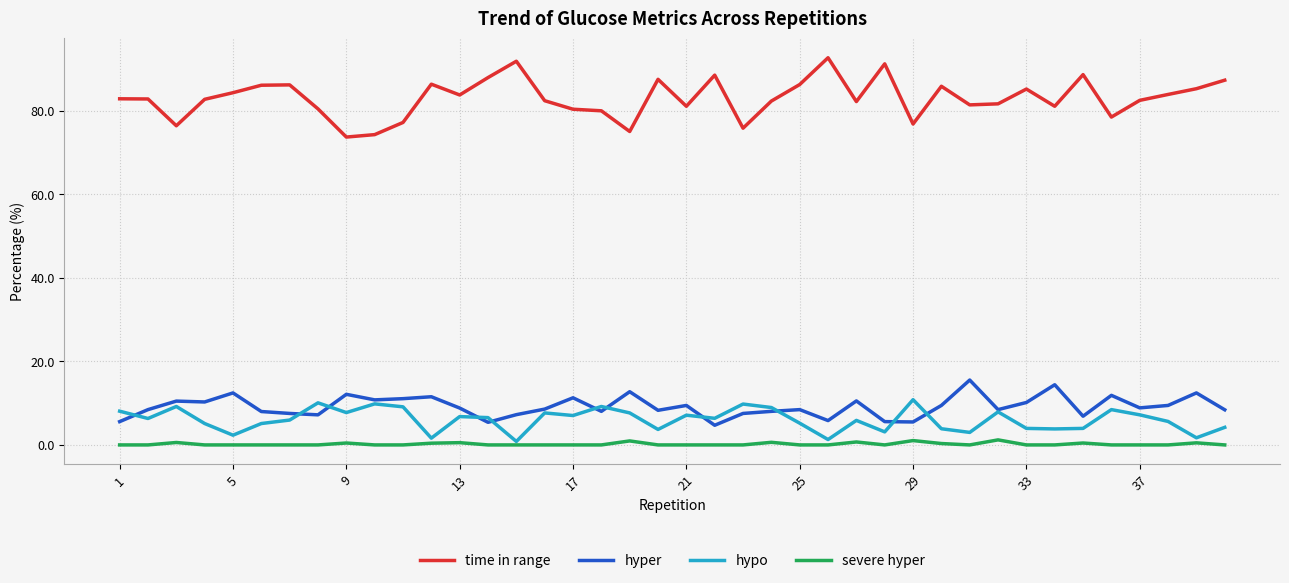

List the series in order of their peak value, highest first.

time in range, hyper, hypo, severe hyper